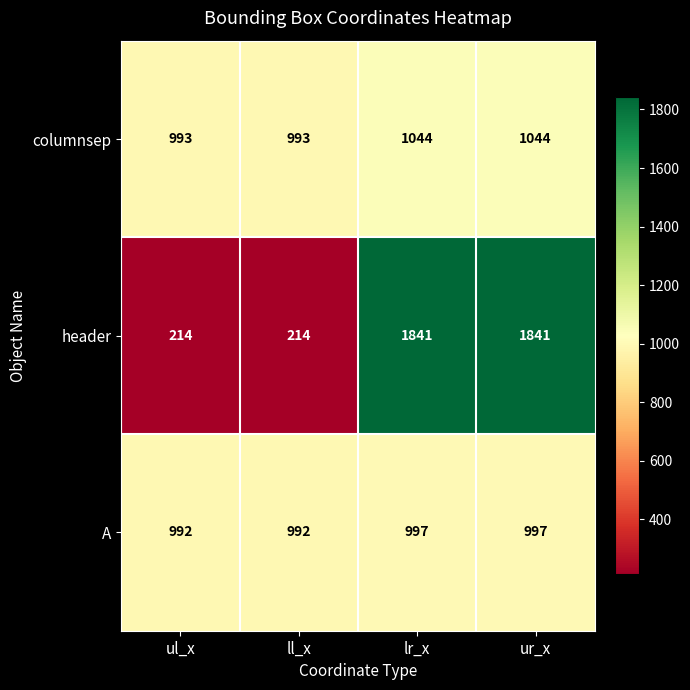

List the series in order of their overall mean, lowest first.

A, columnsep, header